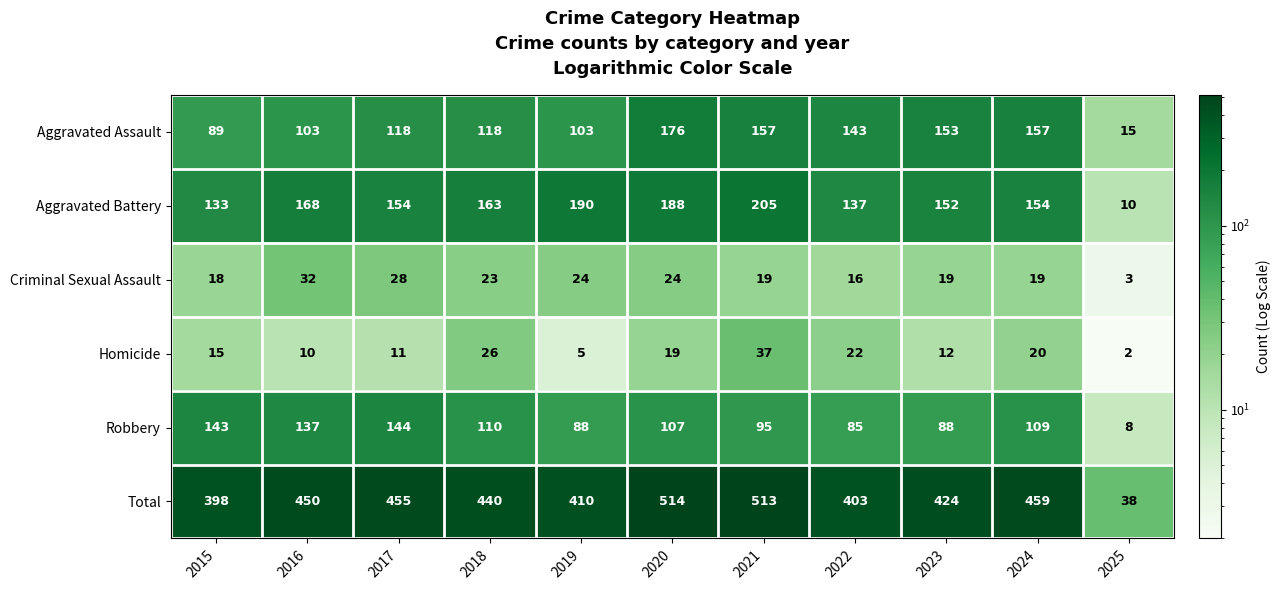

Count the number of data series in this chart.

6